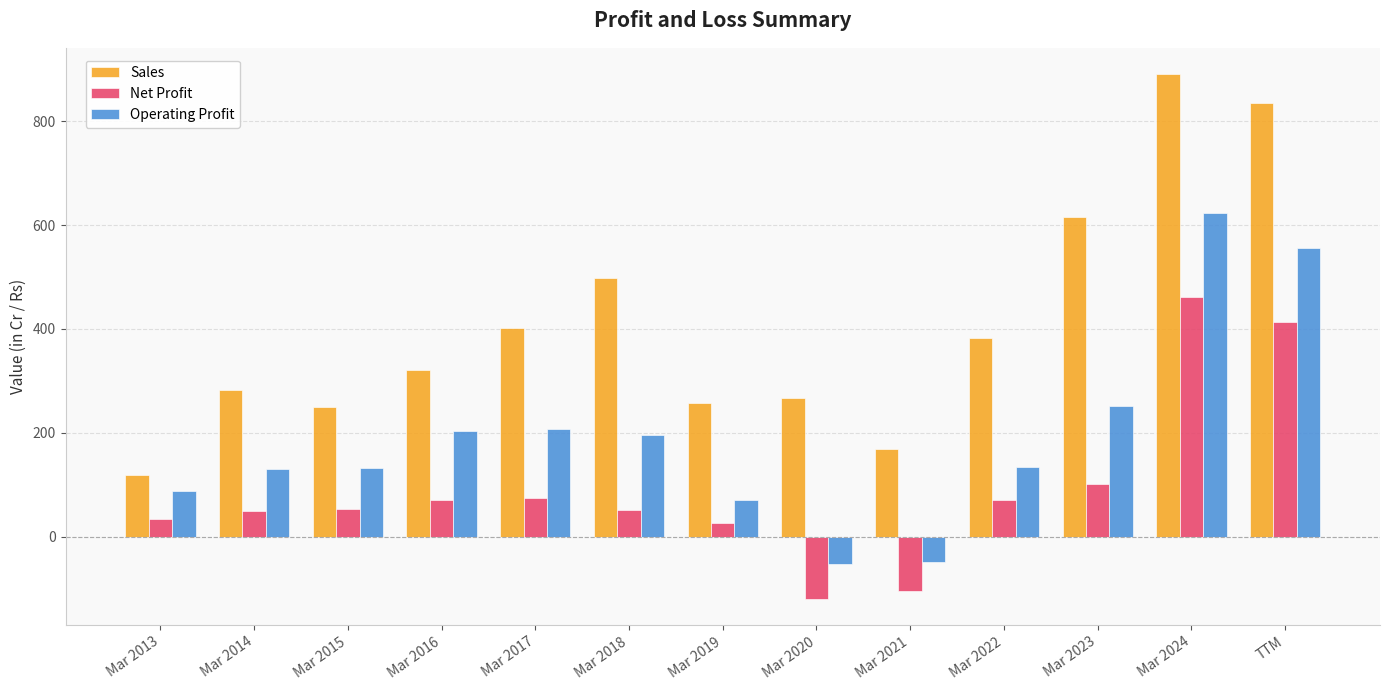

At how many categories does at least one series exceed 671?

2